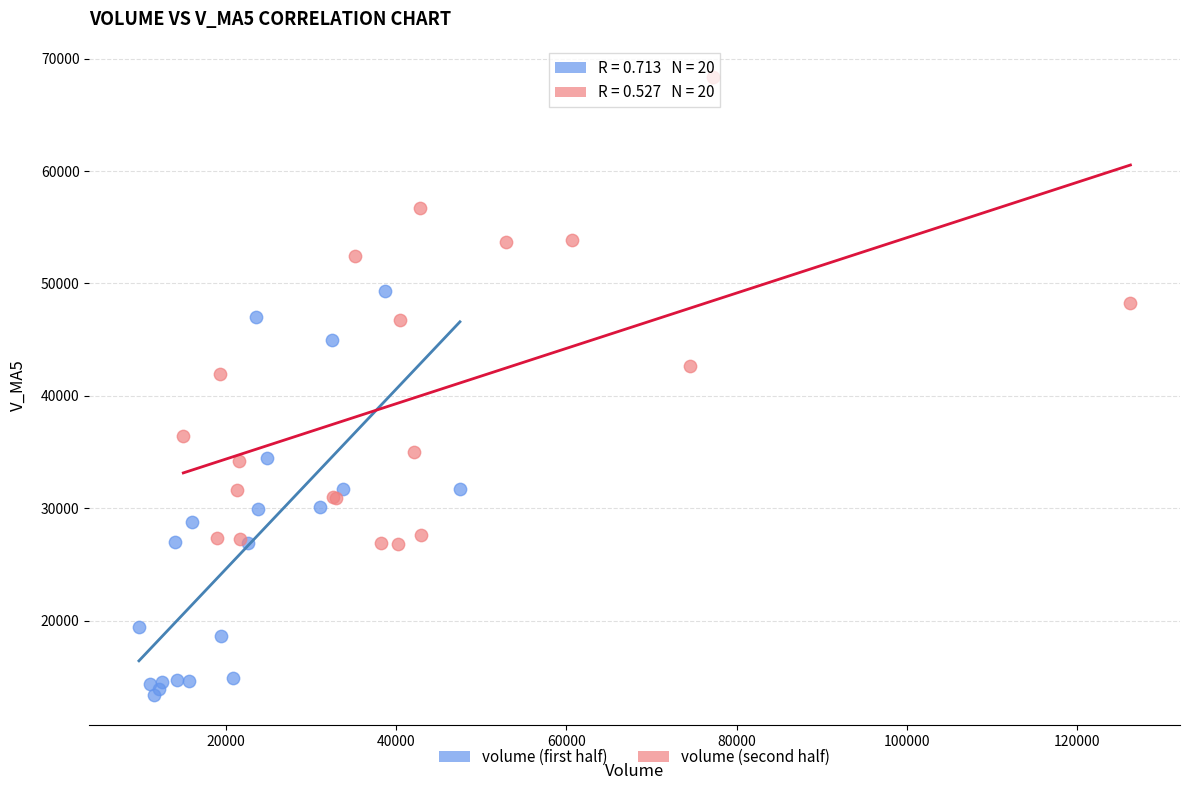

Which series contains the lowest Y value?

volume (first half)